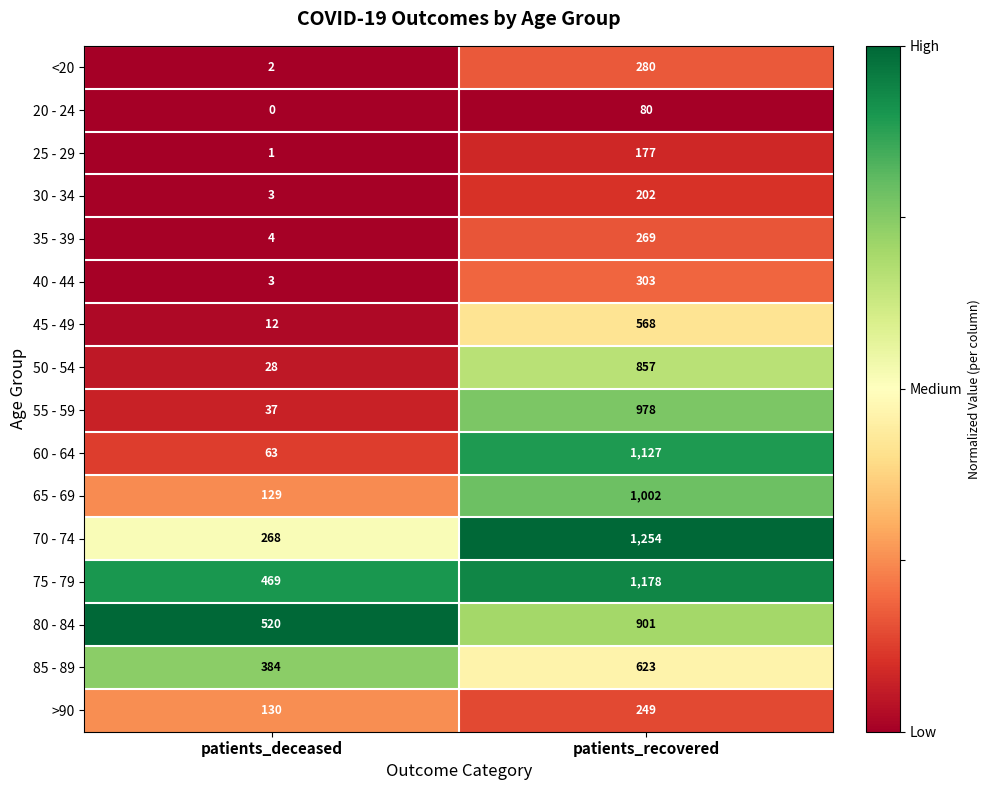

What is the sum of the 50 - 54 values at patients_deceased and patients_recovered?

885